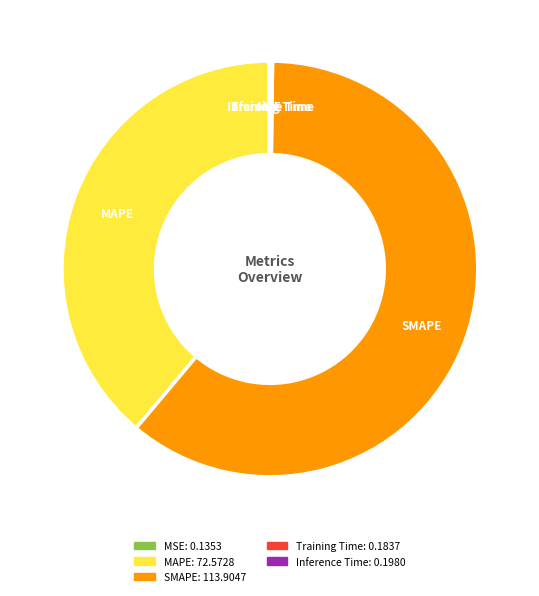

Which slice represents more than half of the pie?

SMAPE